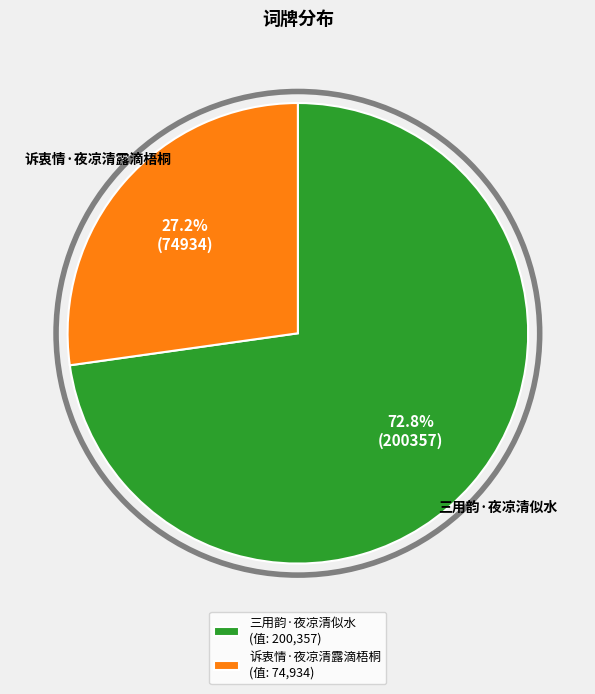

What percentage is the 三用韵·夜凉清似水 slice, to the nearest percent?

73%